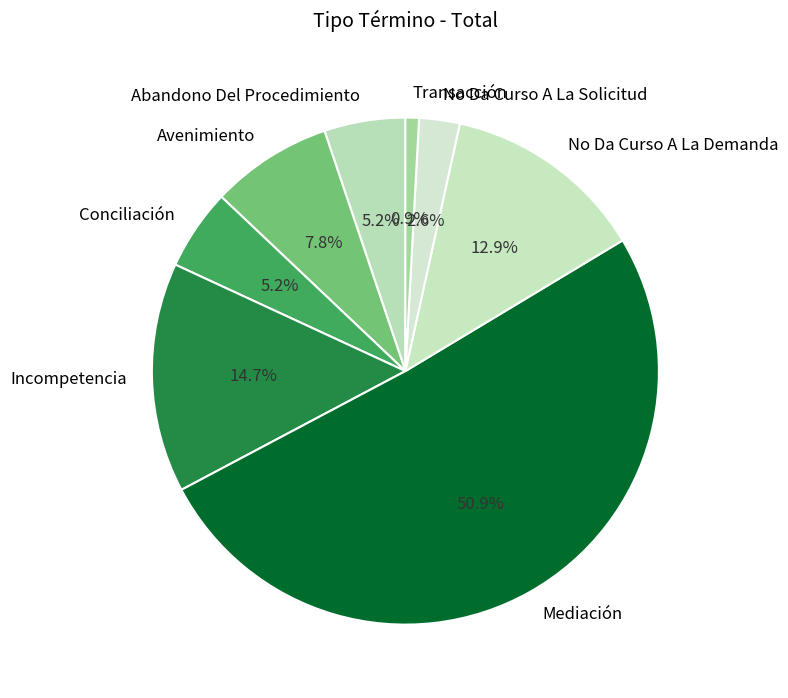

To the nearest percent, what percentage of the pie is Incompetencia?

15%